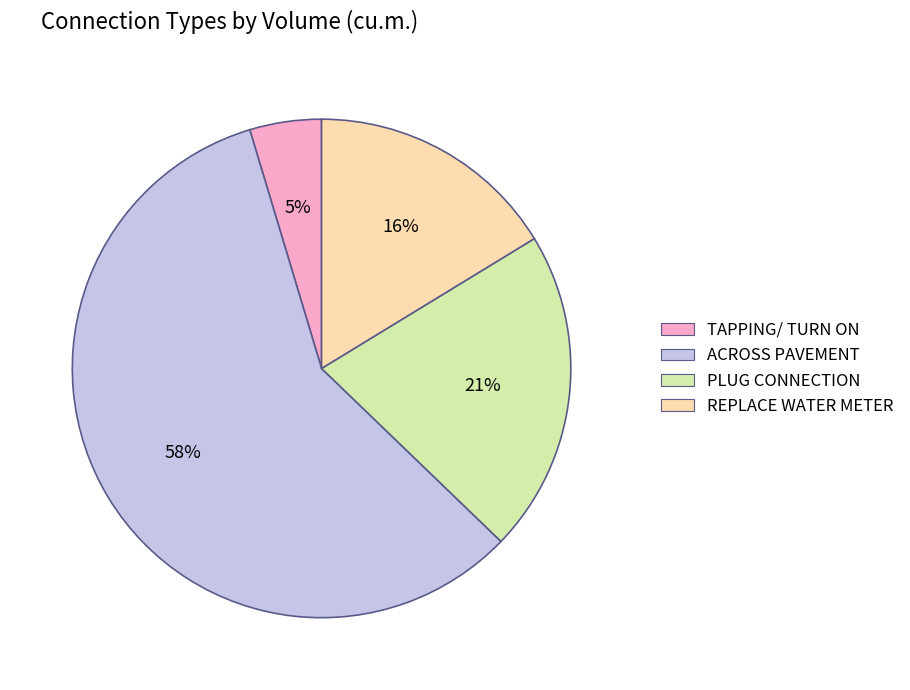

Which slice is the largest?

ACROSS PAVEMENT